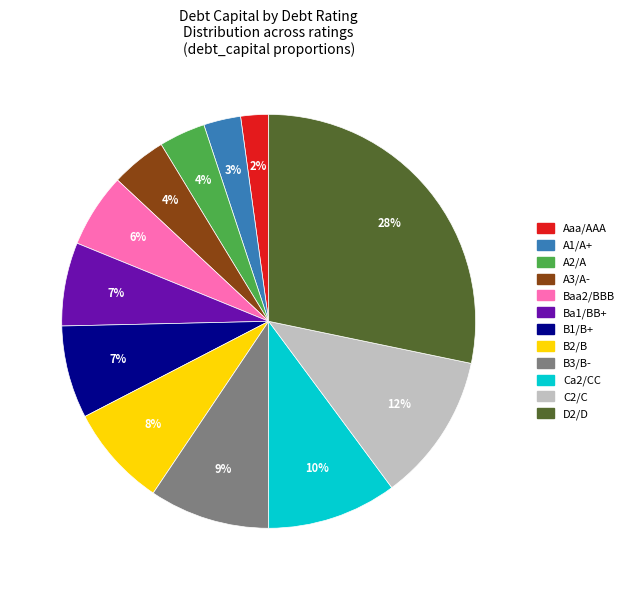

Which slice is the smallest?

Aaa/AAA